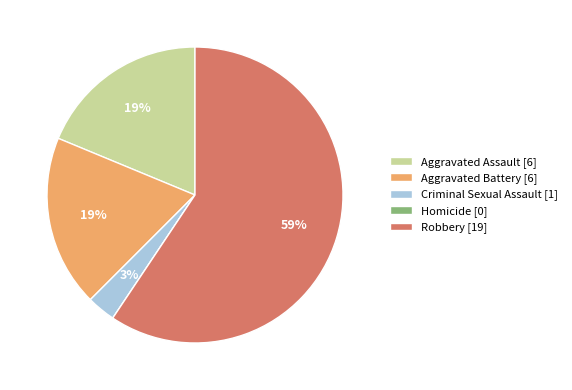

Do Aggravated Assault and Aggravated Battery together represent more than half of the pie?

No